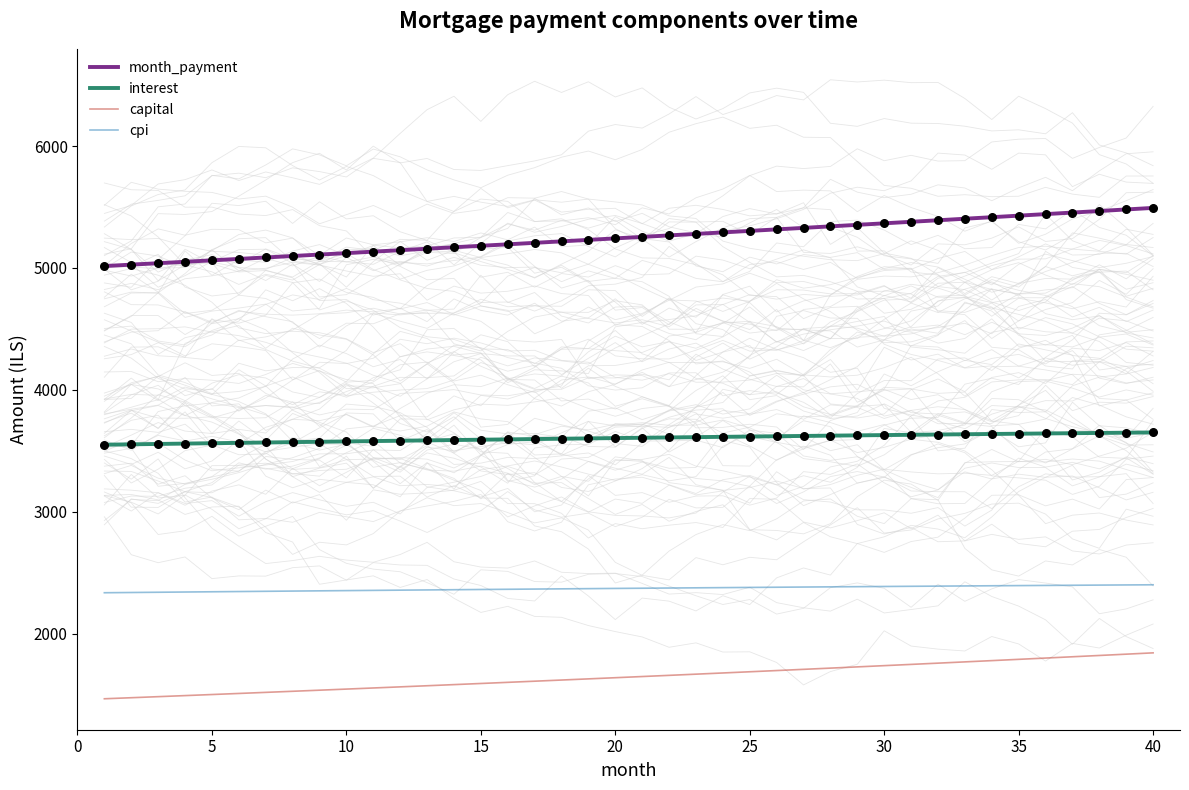

Which series contains the lowest Y value?

capital